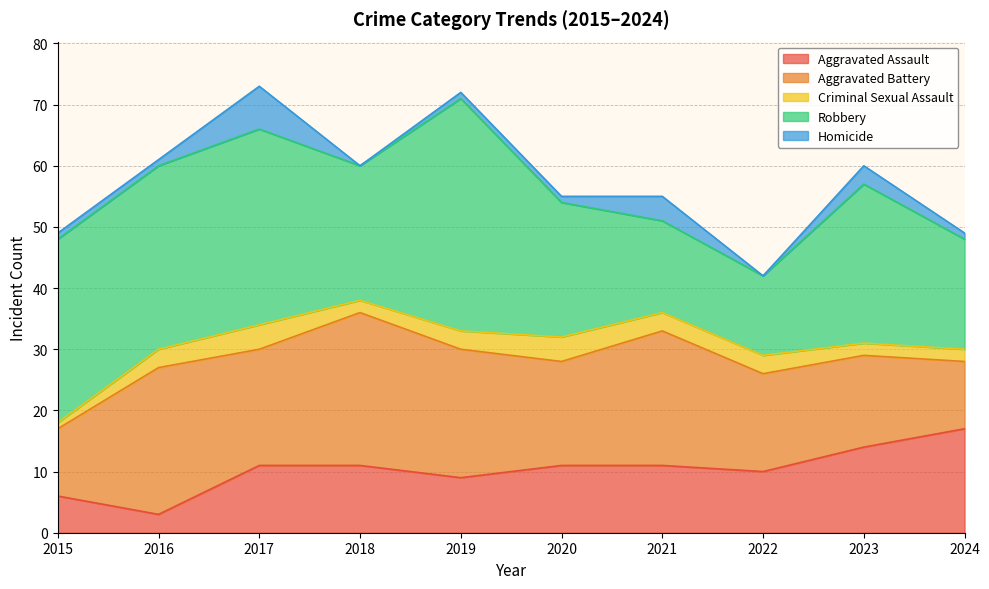

Is it true that Robbery equals 63 at 2019?

False